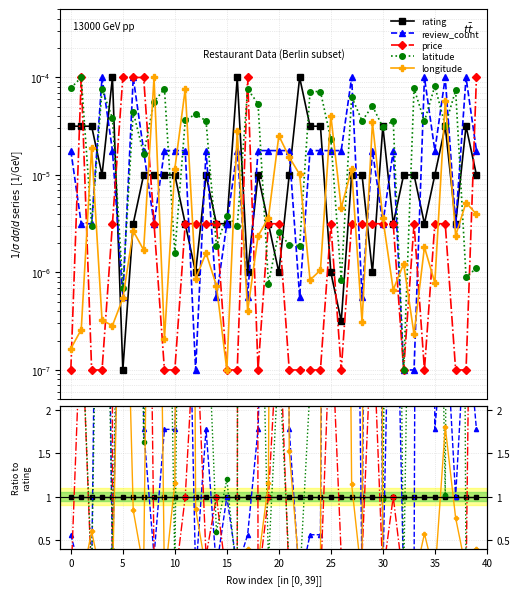

Reading left to right, what are all the values shown in this chart?

rating: 1.0	1.0	1.0	1.0	1.0	1.0	1.0	1.0	1.0	1.0	1.0	1.0	1.0	1.0	1.0	1.0	1.0	1.0	1.0	1.0	1.0	1.0	1.0	1.0	1.0	1.0	1.0	1.0	1.0	1.0	1.0	1.0	1.0	1.0	1.0	1.0	1.0	1.0	1.0	1.0
review_count: 0.6	0.1	0.1	10.0	0.2	5.6	31.6	1.8	0.3	1.8	1.8	5.6	0.1	1.8	0.2	1.0	0.2	0.6	1.8	5.6	17.8	1.8	0.0	0.6	0.6	17.8	56.2	10.0	0.1	17.8	0.1	5.6	0.0	0.0	31.6	1.8	3.2	1.0	3.2	1.8
price: 0.0	3.2	0.0	0.0	0.0	1000.0	31.6	10.0	0.3	0.0	0.0	1.0	3.2	0.3	1.0	0.0	0.0	100.0	0.0	1.0	3.2	0.0	0.0	0.0	0.0	3.2	0.3	0.3	0.3	3.2	0.1	1.0	0.0	0.3	0.0	0.3	0.1	0.0	0.0	10.0
latitude: 2.5	3.2	0.1	7.6	0.4	7.0	14.0	1.6	5.6	7.7	0.2	11.6	42.0	3.6	0.6	1.2	0.0	75.8	5.4	0.2	2.6	0.2	0.0	2.3	2.3	23.5	2.6	6.4	3.6	51.0	1.0	11.3	0.0	7.7	11.2	8.2	1.0	23.3	0.0	0.1
longitude: 0.0	0.0	0.6	0.0	0.0	5.4	0.8	0.2	10.0	0.0	1.2	24.1	0.9	0.2	0.2	0.0	0.3	0.4	0.2	1.2	25.3	1.5	0.1	0.0	0.0	40.7	14.5	1.1	0.0	34.6	0.1	0.2	0.1	0.0	0.6	0.1	1.8	0.8	0.2	0.4